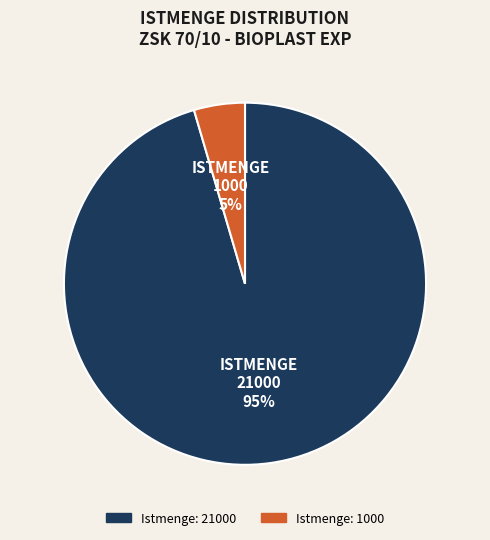

Is it true that Istmenge: 1000 is 13% of the pie?

False